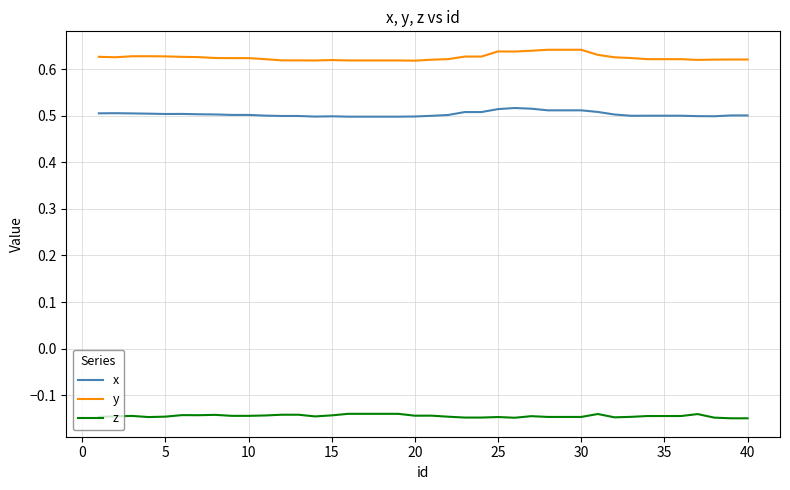

How many lines are shown in the chart?

3